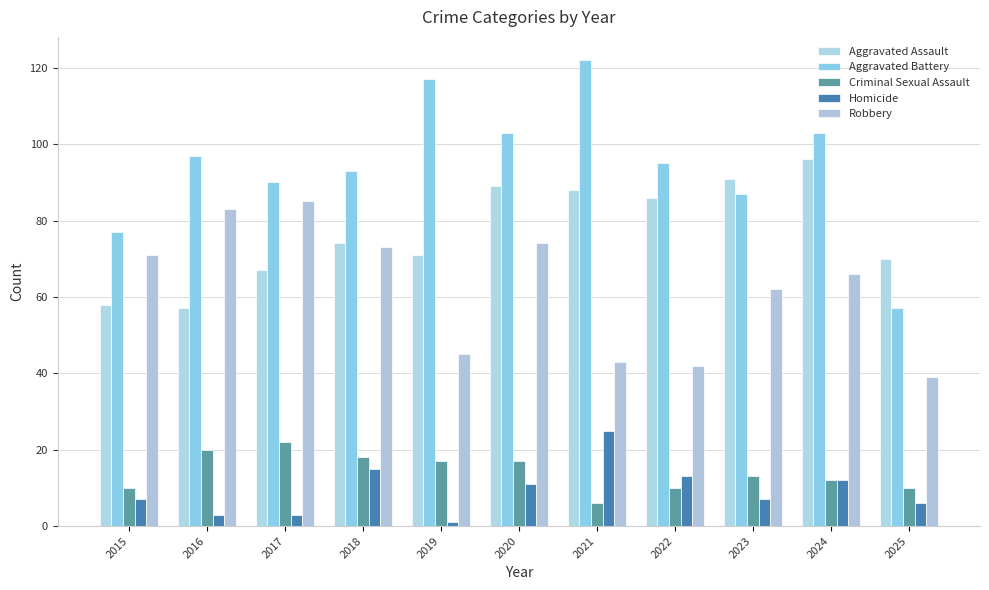

What is the value of the Homicide bar at the 10th from the left?

12